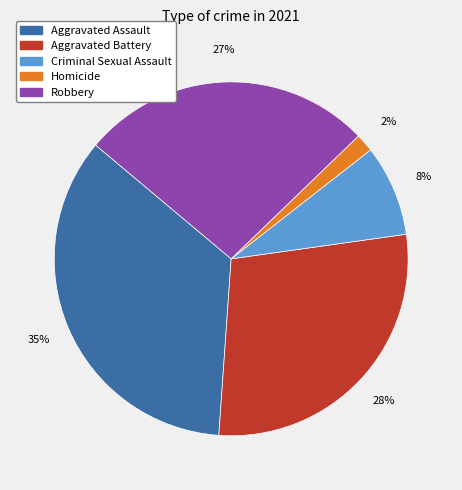

Does Robbery account for over 50% of the chart?

No